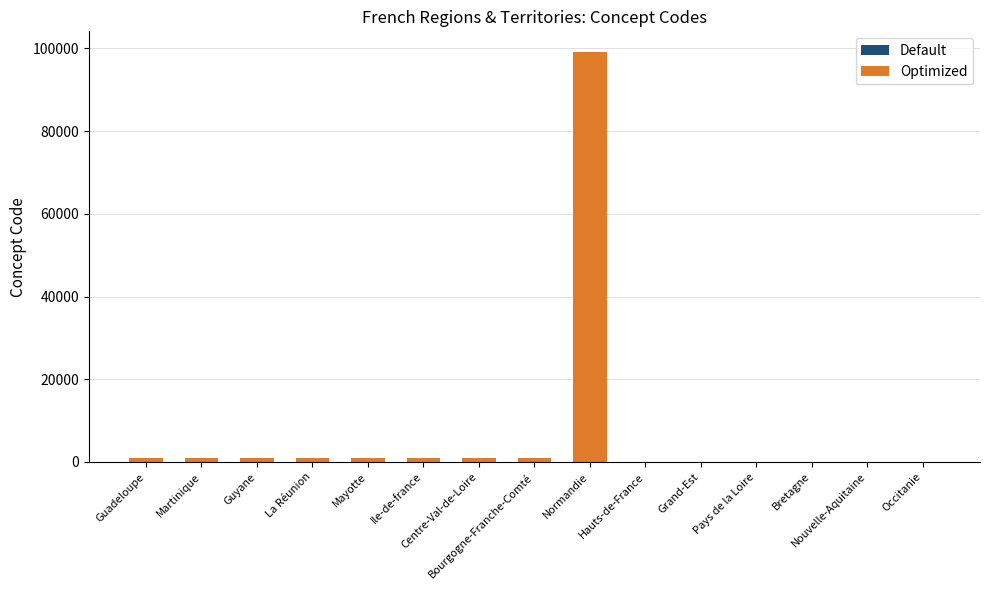

How many series are shown in this chart?

2